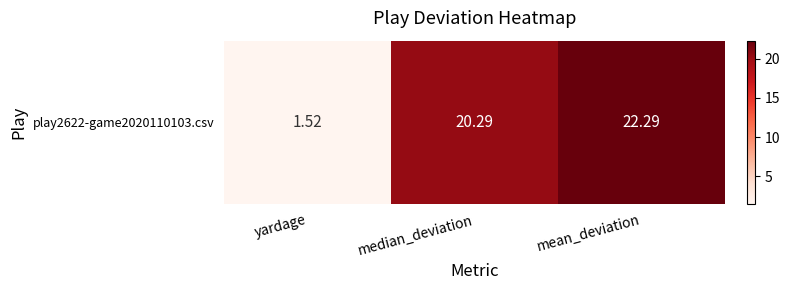

What is the difference between the values at mean_deviation and yardage?

20.8